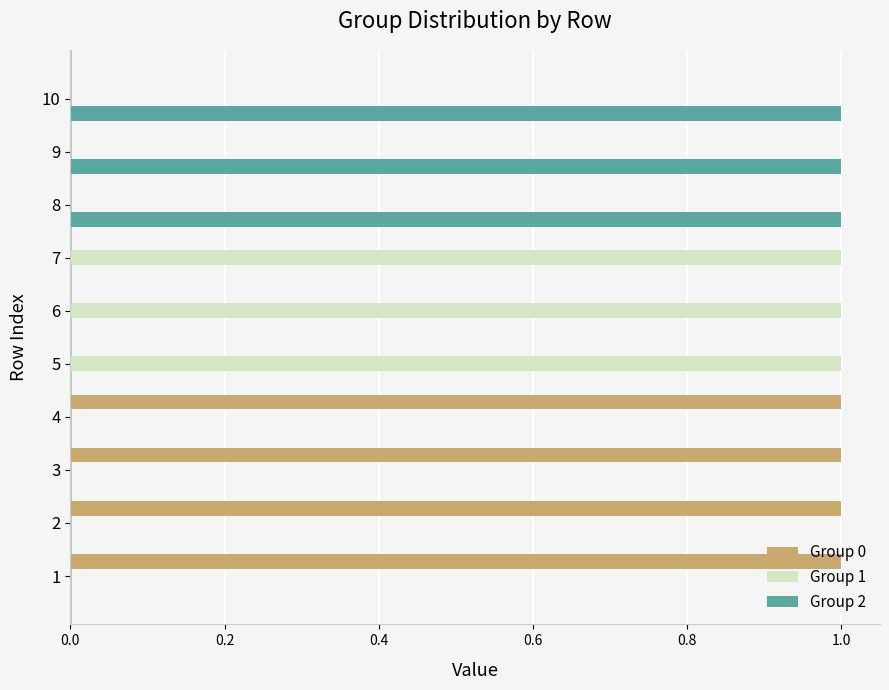

The Group 1 series shows 0 at 3. True or false?

True